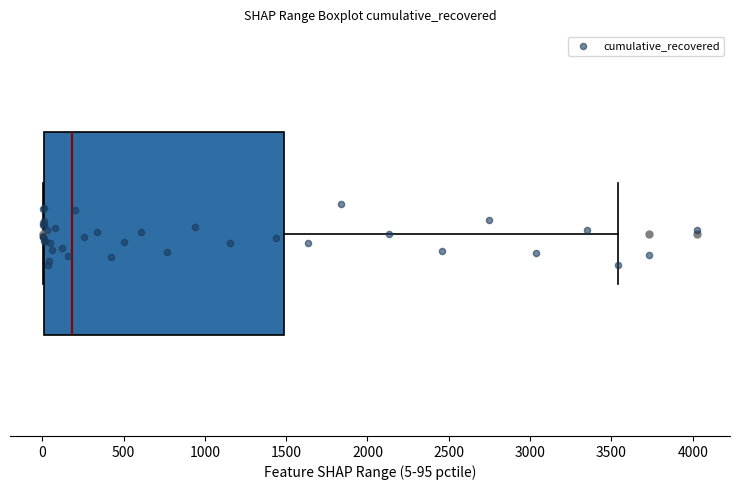

Read this box plot against the x-axis: the position of the median line, the range covered by the box, and the ends of both whiskers. The values are not printed on the chart, so give them approximately, as read against the axis.

median 200, box 0 to 1500, whiskers 0 to 3550